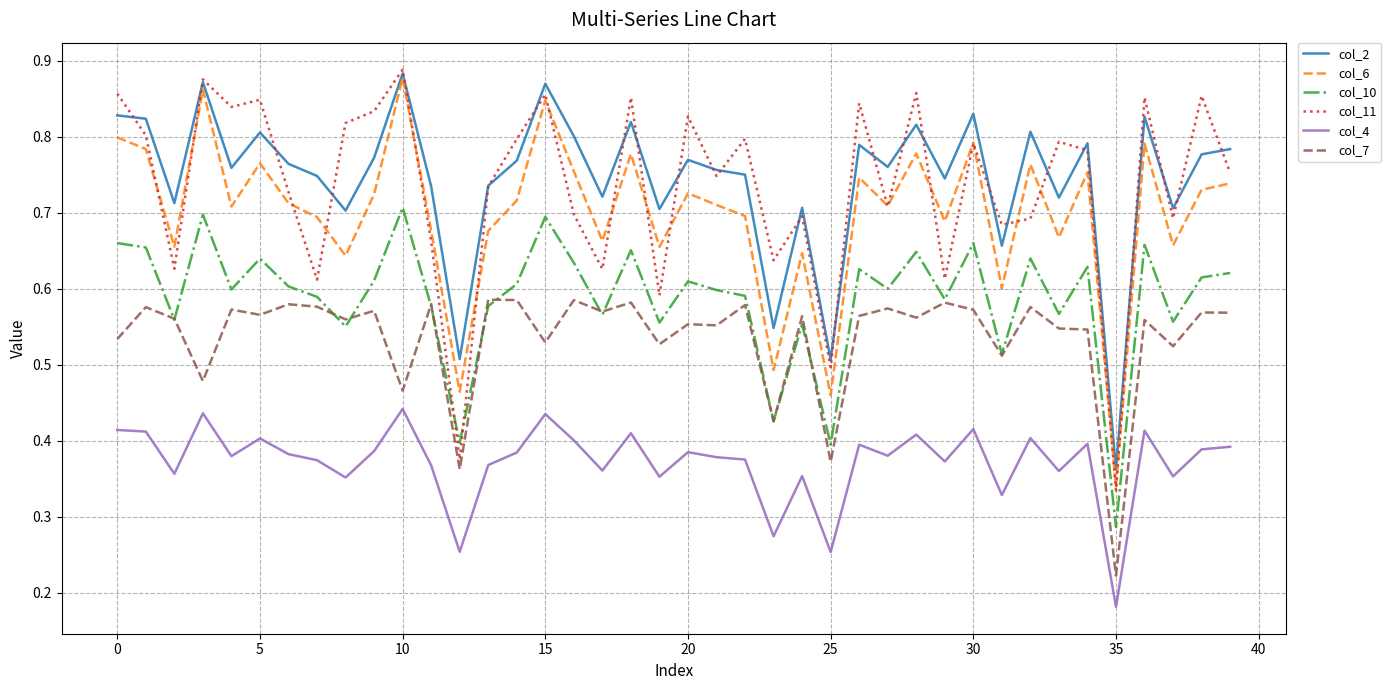

True or false: col_11 and col_7 cross at least once.

False